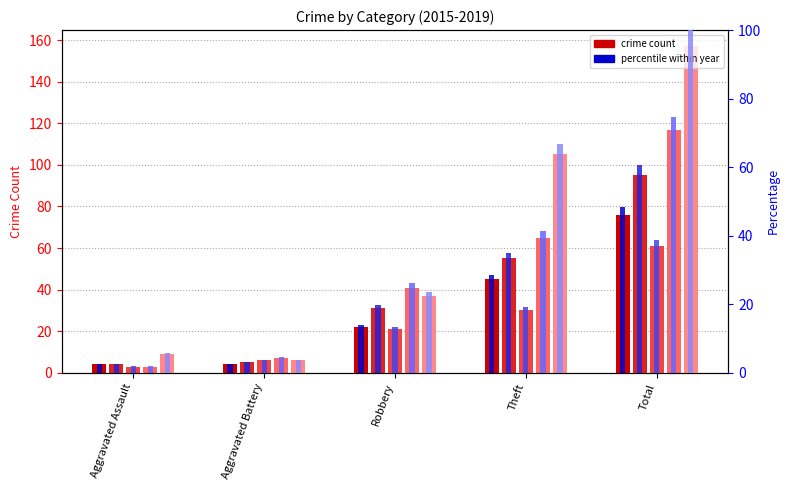

What value does the 2016 % series have at Aggravated Battery?

3.2